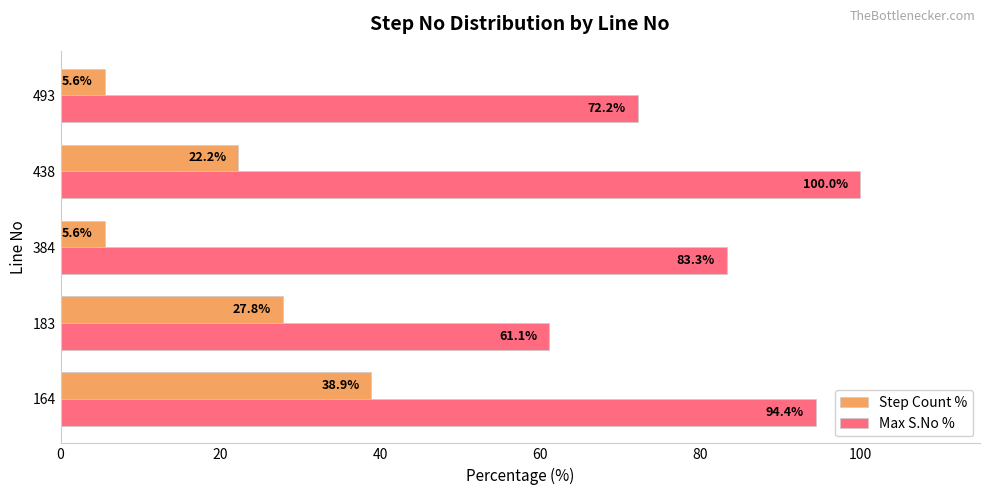

What is the lowest value of the Max S.No % series?

61.1